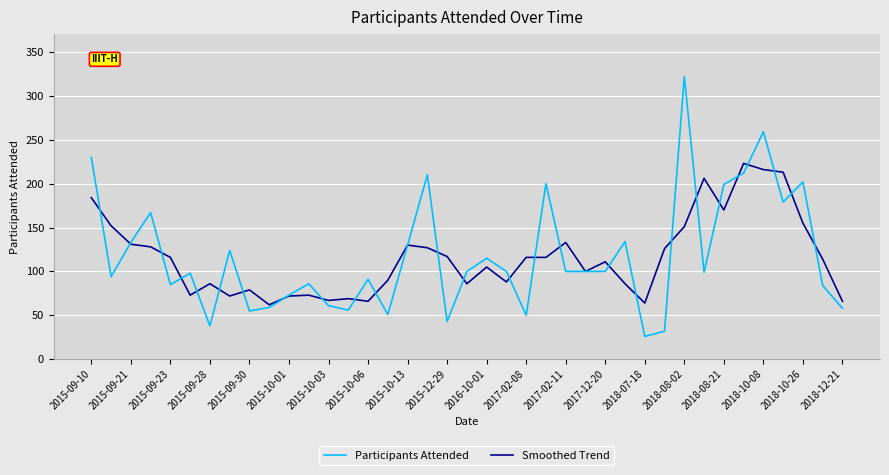

Which series has the largest range (max minus min)?

Participants Attended